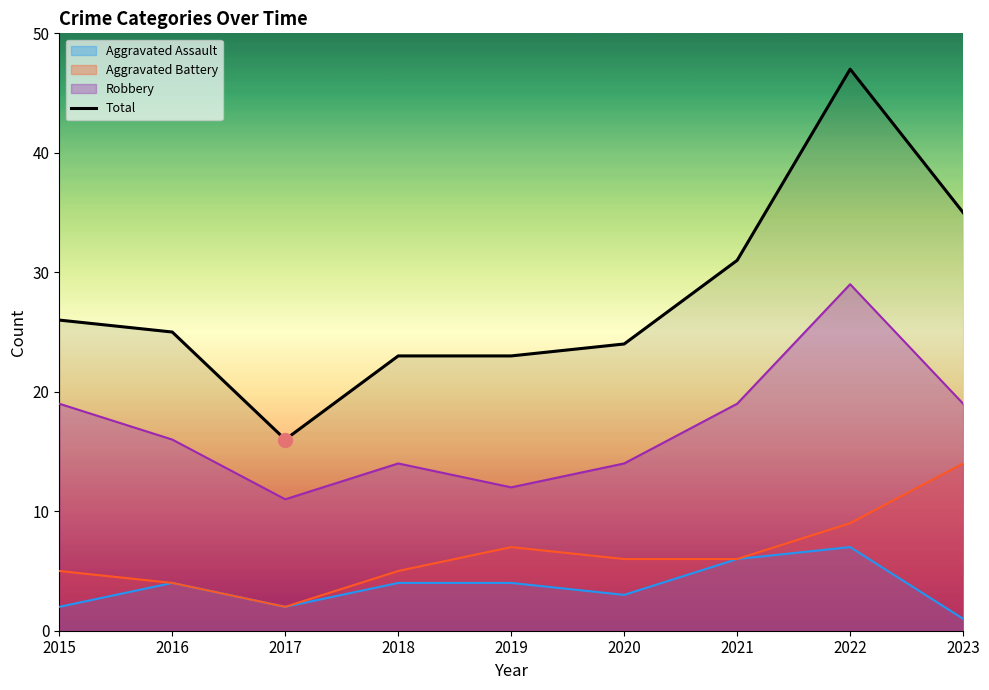

What is the difference between the maximum and minimum values?

31